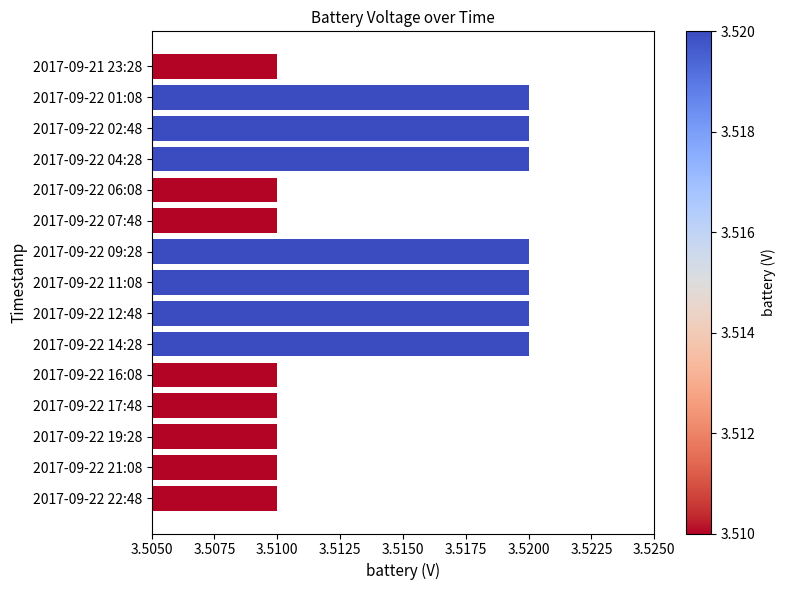

What is the sum of the values at 2017-09-21 23:28 and 2017-09-22 06:08?

7.0